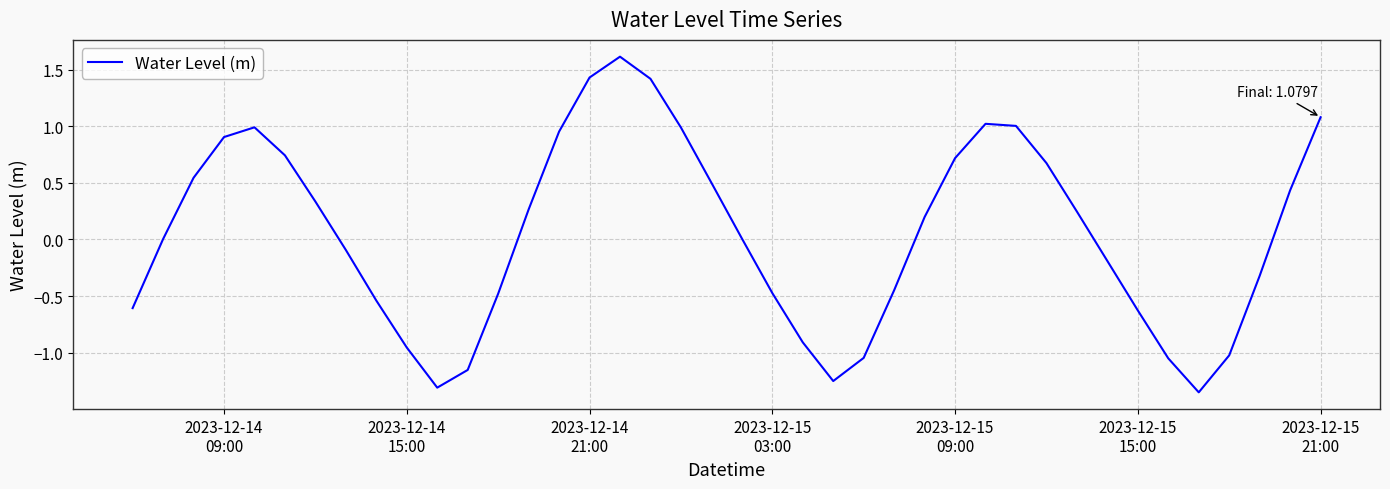

What is the greatest value displayed?

1.6